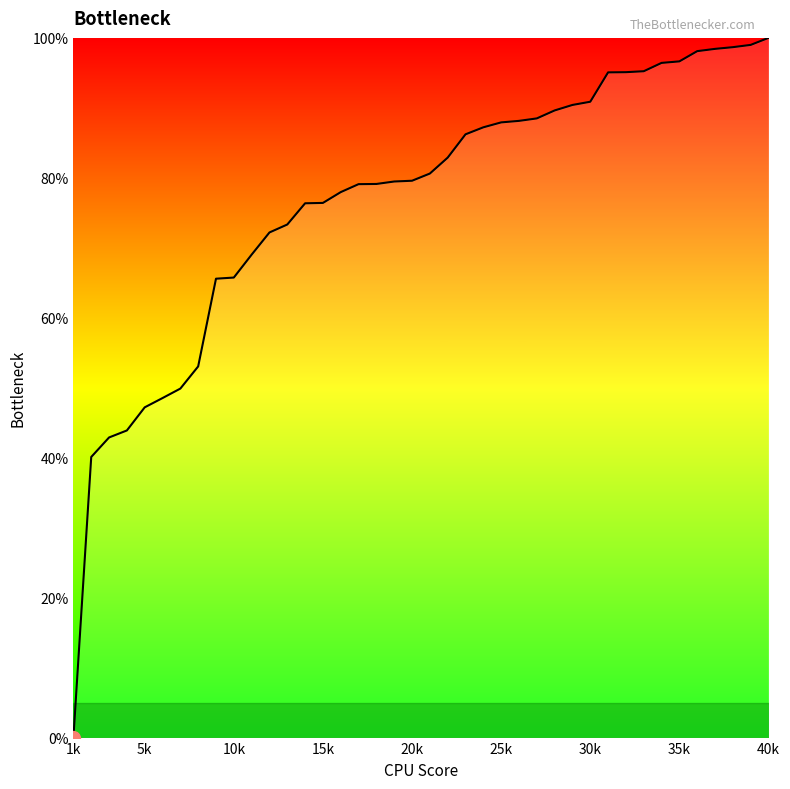

What is the maximum value shown in the chart?

100.0